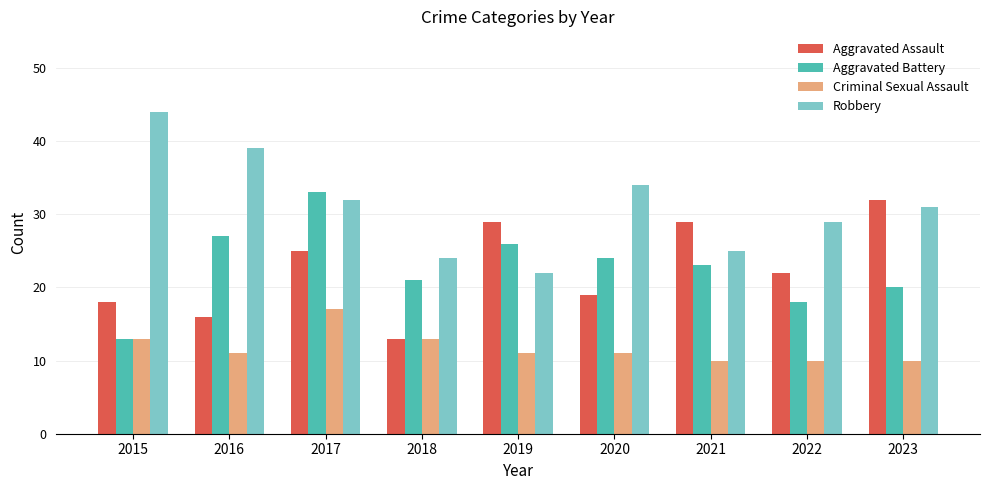

Which series has the largest range (max minus min)?

Robbery